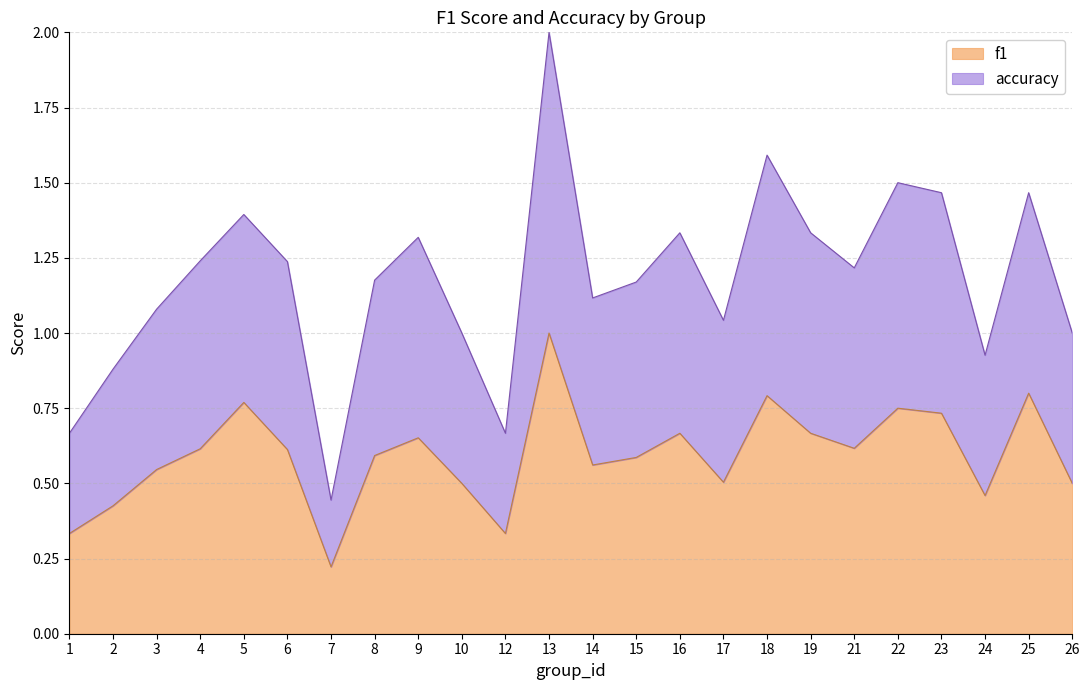

At which category is the sum across all series the highest?

13